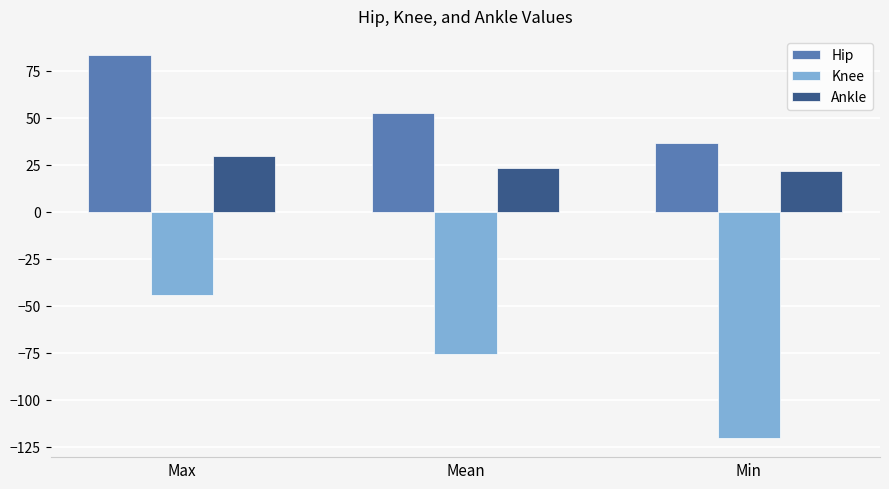

Are the bars horizontal?

No